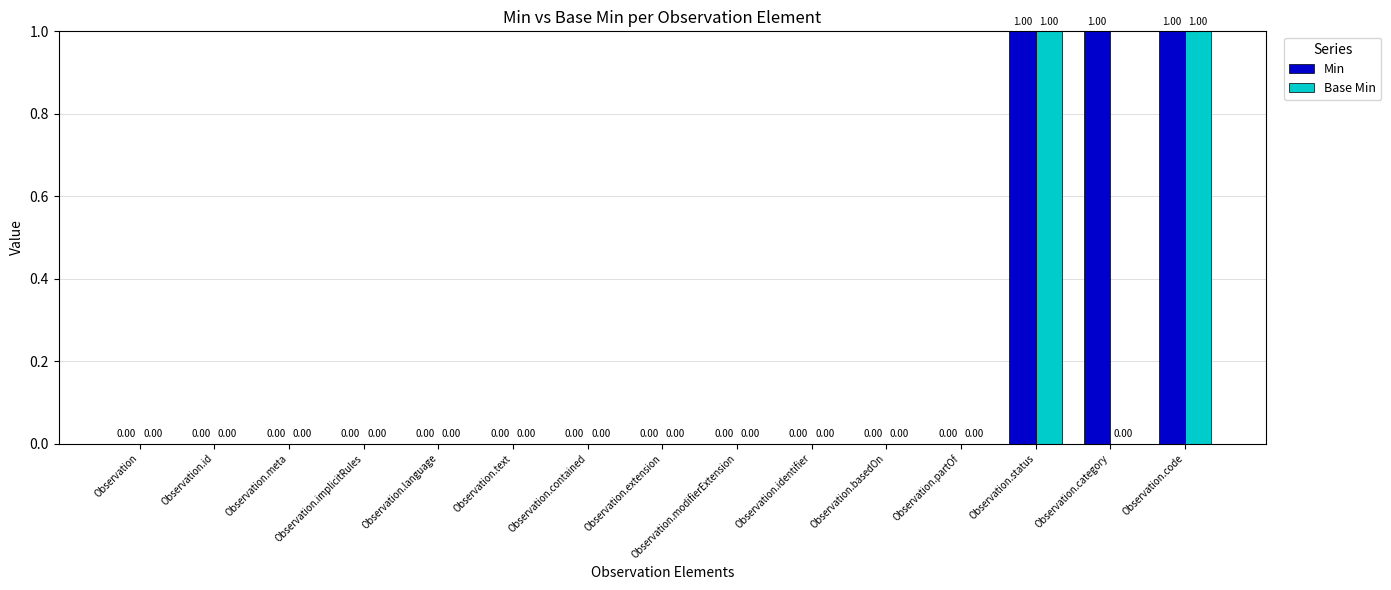

Which series has the largest total across all categories?

Min